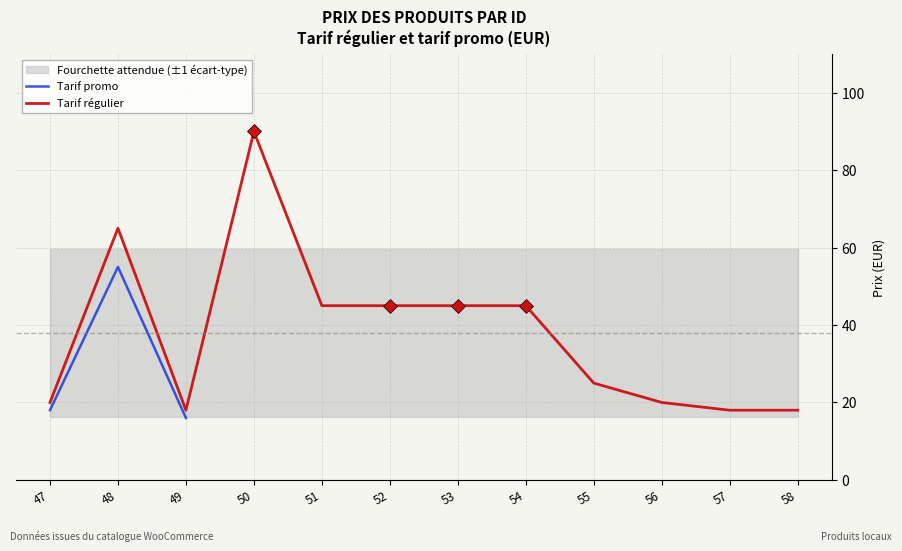

The Tarif régulier series shows 26 at 47. True or false?

False